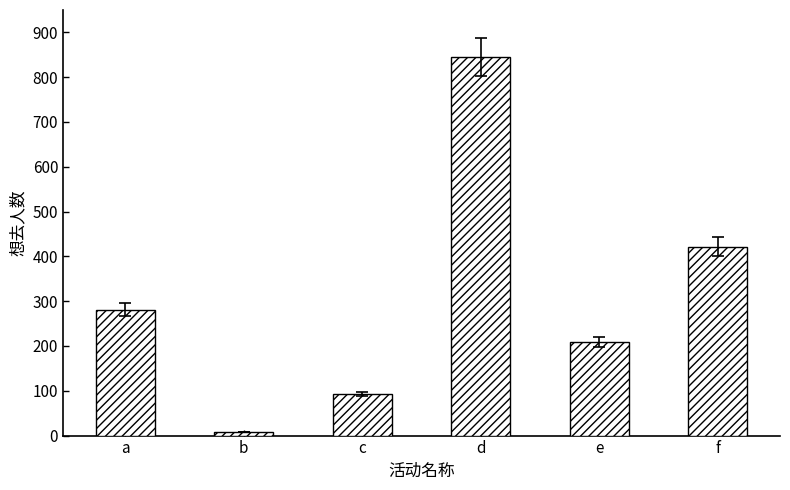

The value at a is 463. True or false?

False